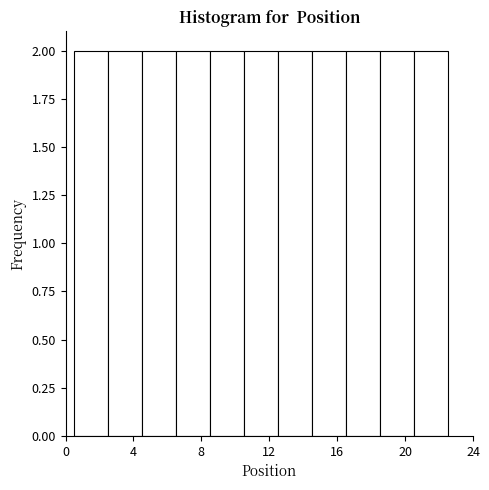

What is the height of the bar covering 10.5 to 12.5 on the x-axis? The values are not printed on the chart, so give them approximately, as read against the axis.

2